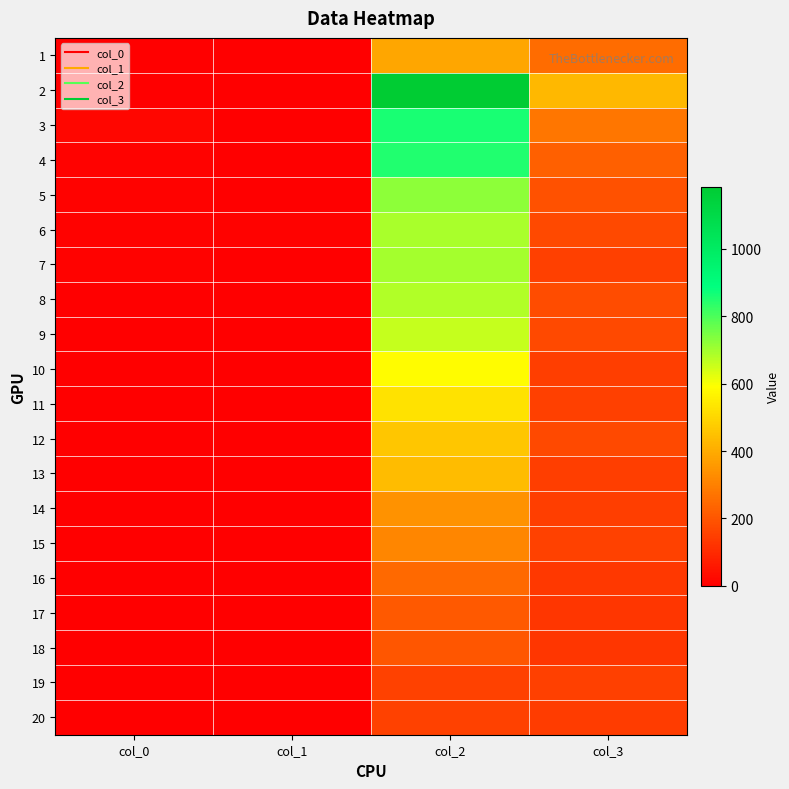

Reading left to right, transcribe all the data shown in this chart.

1: col_0=3	col_1=0	col_2=386	col_3=254
2: col_0=1	col_1=0	col_2=1184	col_3=428
3: col_0=17	col_1=2	col_2=857	col_3=273
4: col_0=5	col_1=1	col_2=849	col_3=226
5: col_0=8	col_1=4	col_2=723	col_3=194
6: col_0=7	col_1=5	col_2=691	col_3=172
7: col_0=9	col_1=2	col_2=696	col_3=151
8: col_0=2	col_1=2	col_2=684	col_3=177
9: col_0=3	col_1=1	col_2=659	col_3=173
10: col_0=0	col_1=1	col_2=586	col_3=145
11: col_0=0	col_1=1	col_2=526	col_3=152
12: col_0=2	col_1=2	col_2=460	col_3=174
13: col_0=1	col_1=3	col_2=437	col_3=145
14: col_0=1	col_1=3	col_2=342	col_3=146
15: col_0=1	col_1=1	col_2=310	col_3=155
16: col_0=0	col_1=1	col_2=249	col_3=134
17: col_0=0	col_1=1	col_2=212	col_3=126
18: col_0=0	col_1=4	col_2=200	col_3=127
19: col_0=1	col_1=1	col_2=153	col_3=148
20: col_0=0	col_1=3	col_2=153	col_3=141